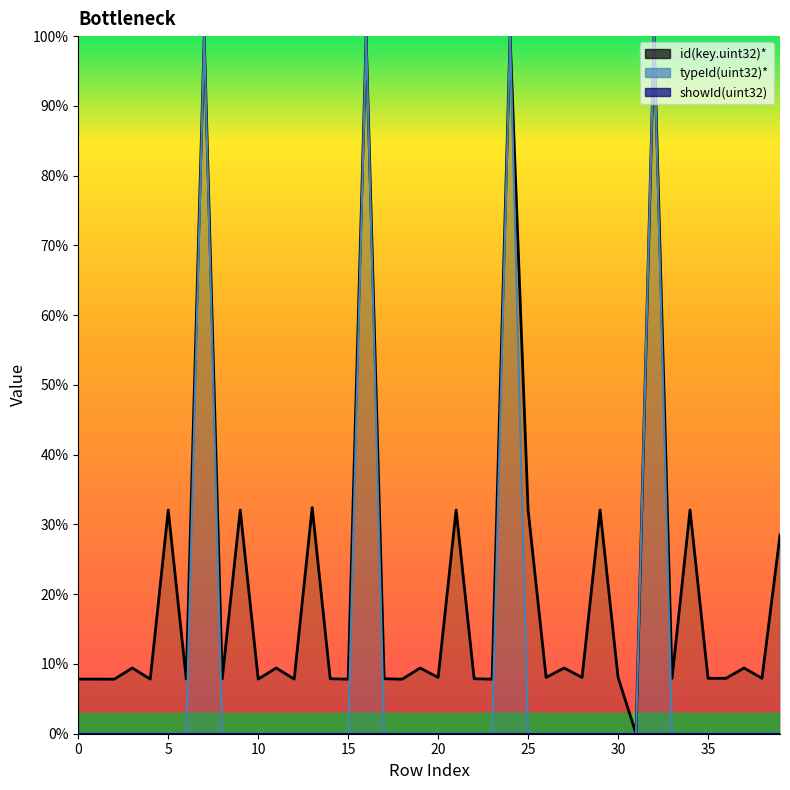

At 7, list the series in order from smallest to largest.

id(key.uint32)*, typeId(uint32)*